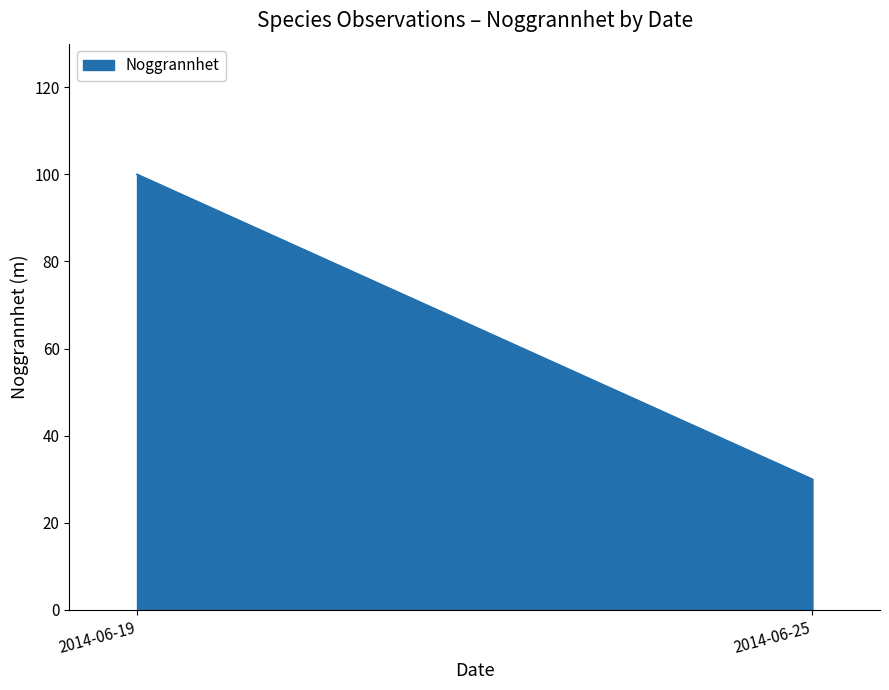

Where is the first local maximum?

2014-06-19